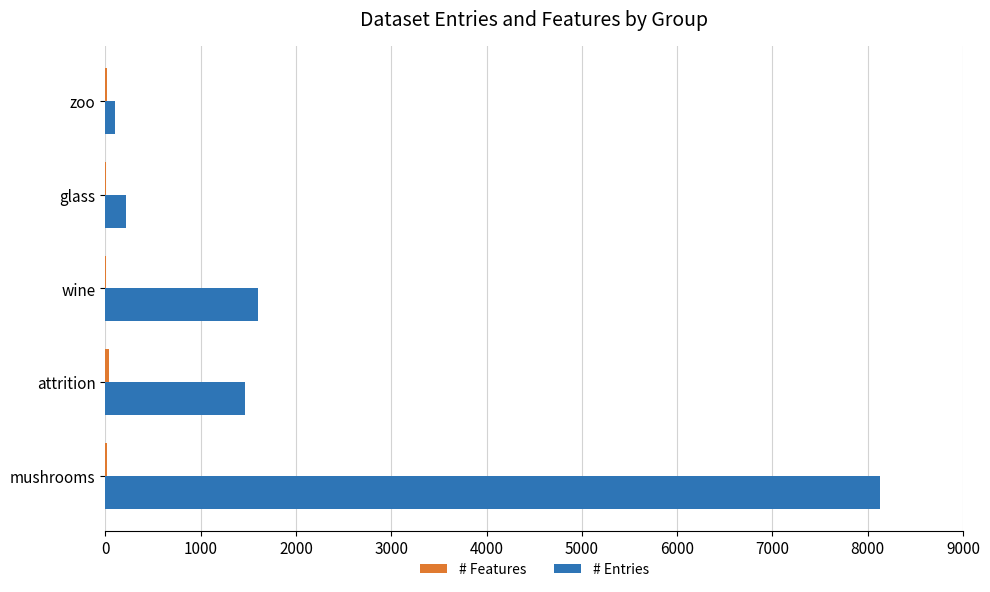

How many distinct data groups are displayed?

2